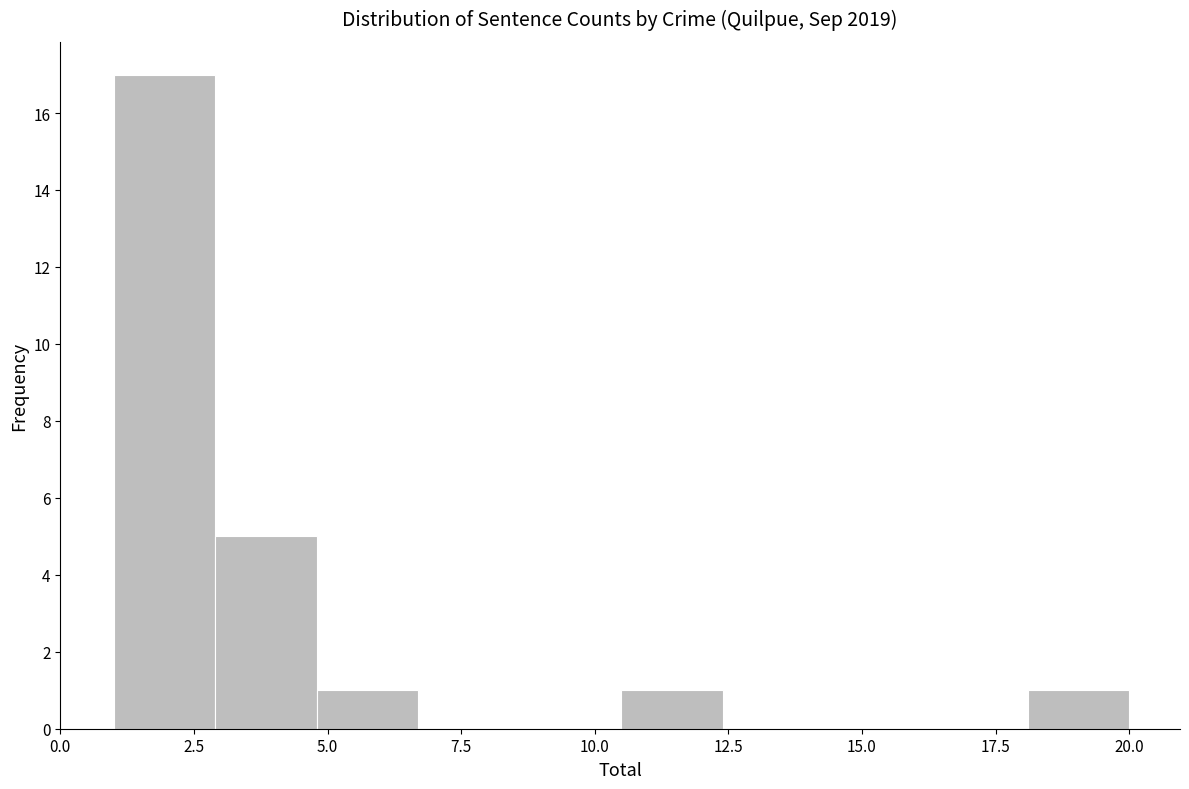

Read against the x-axis, roughly where is the centre of the tallest bar?

2.0